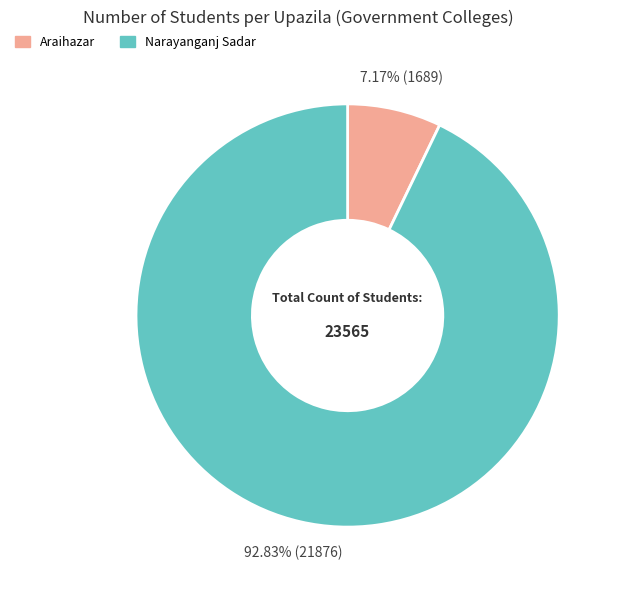

Is there a majority slice in this chart?

Yes